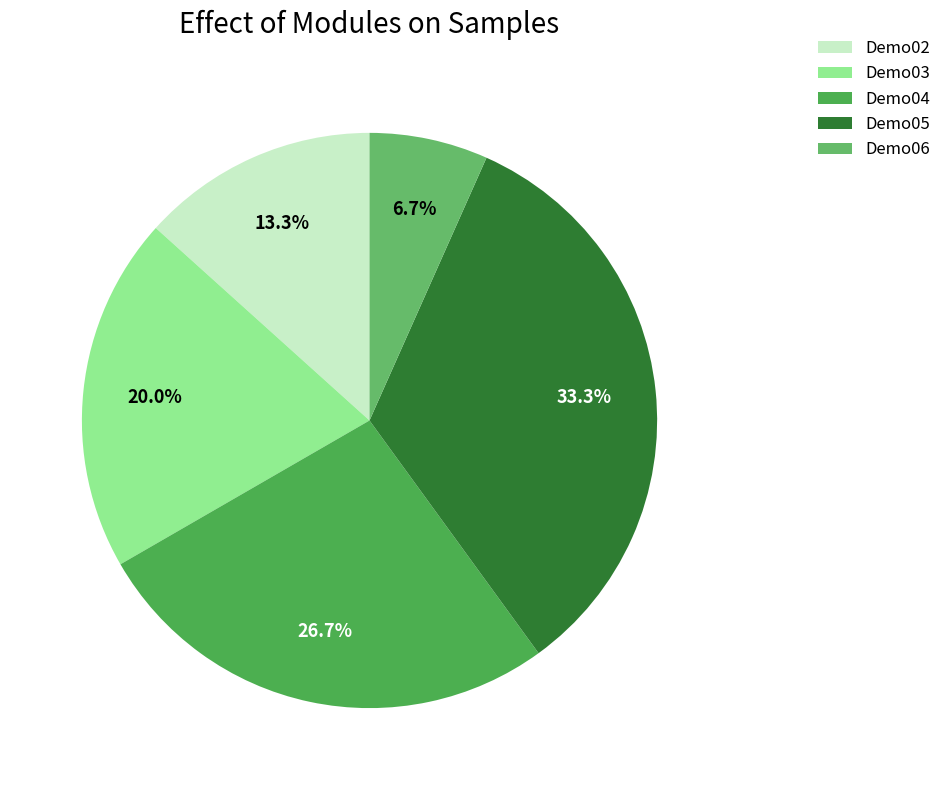

True or false: Demo04 accounts for 27% of the total.

True